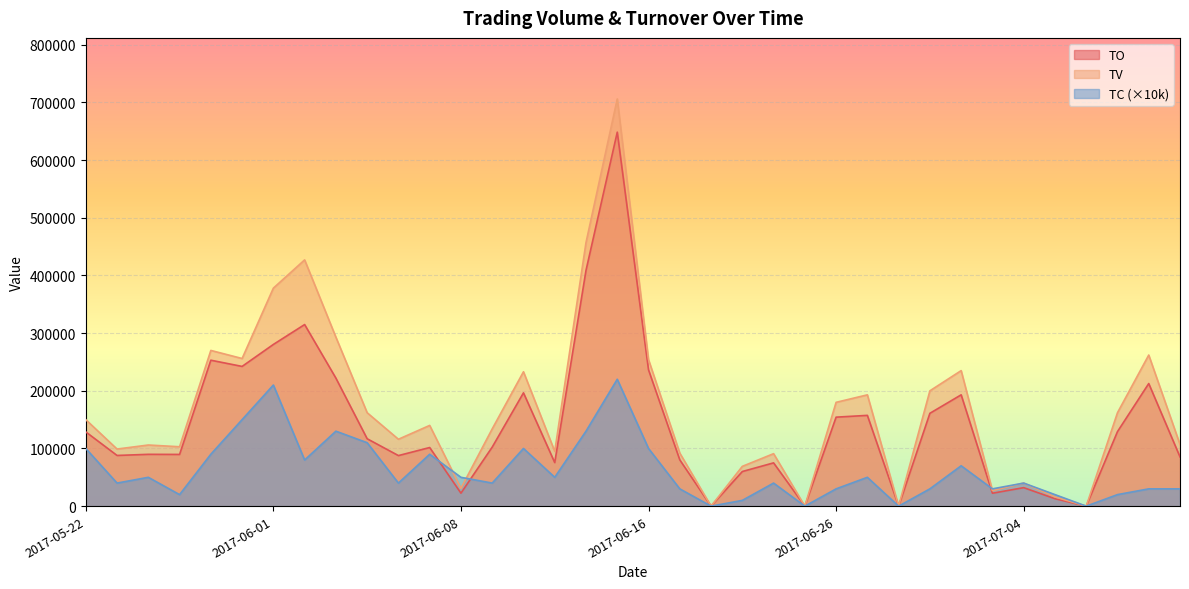

True or false: TO has more than 1 points higher than both neighbors.

True